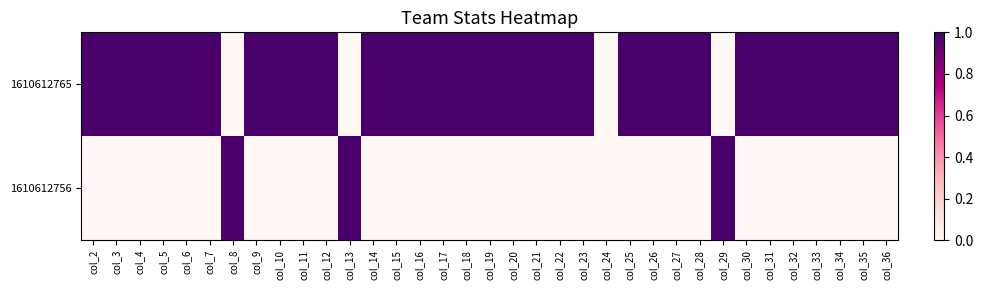

How many series are shown in this chart?

2